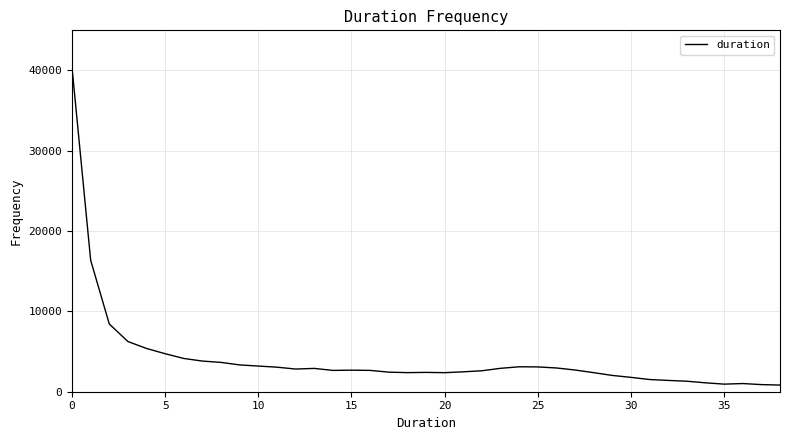

What is the greatest value displayed?

40358